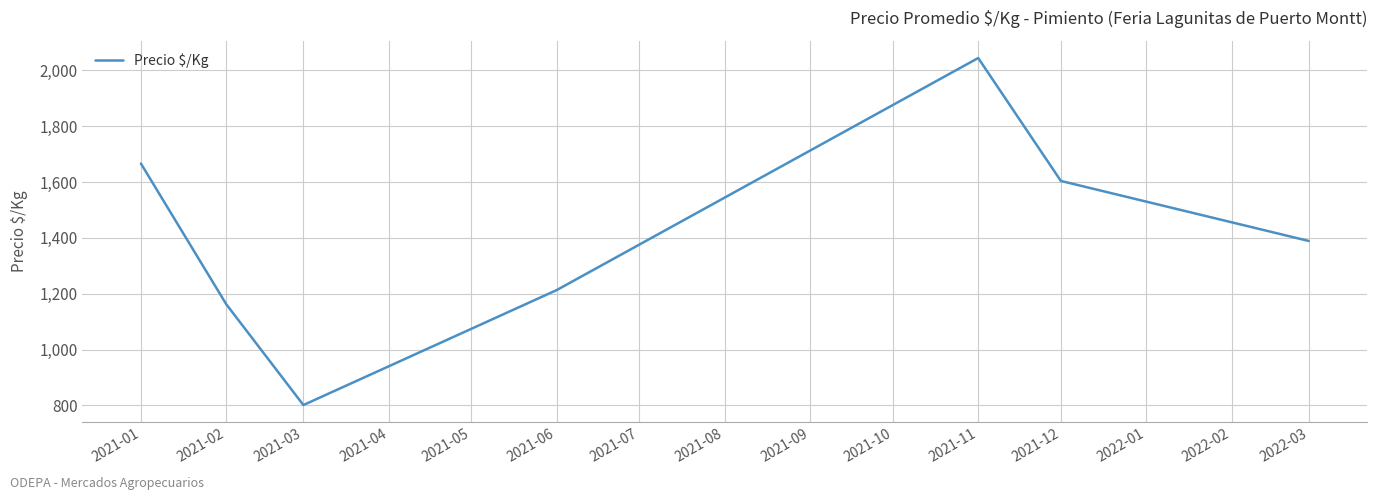

What is the ratio of the value at 2021-06 to the value at 2021-03?

1.5